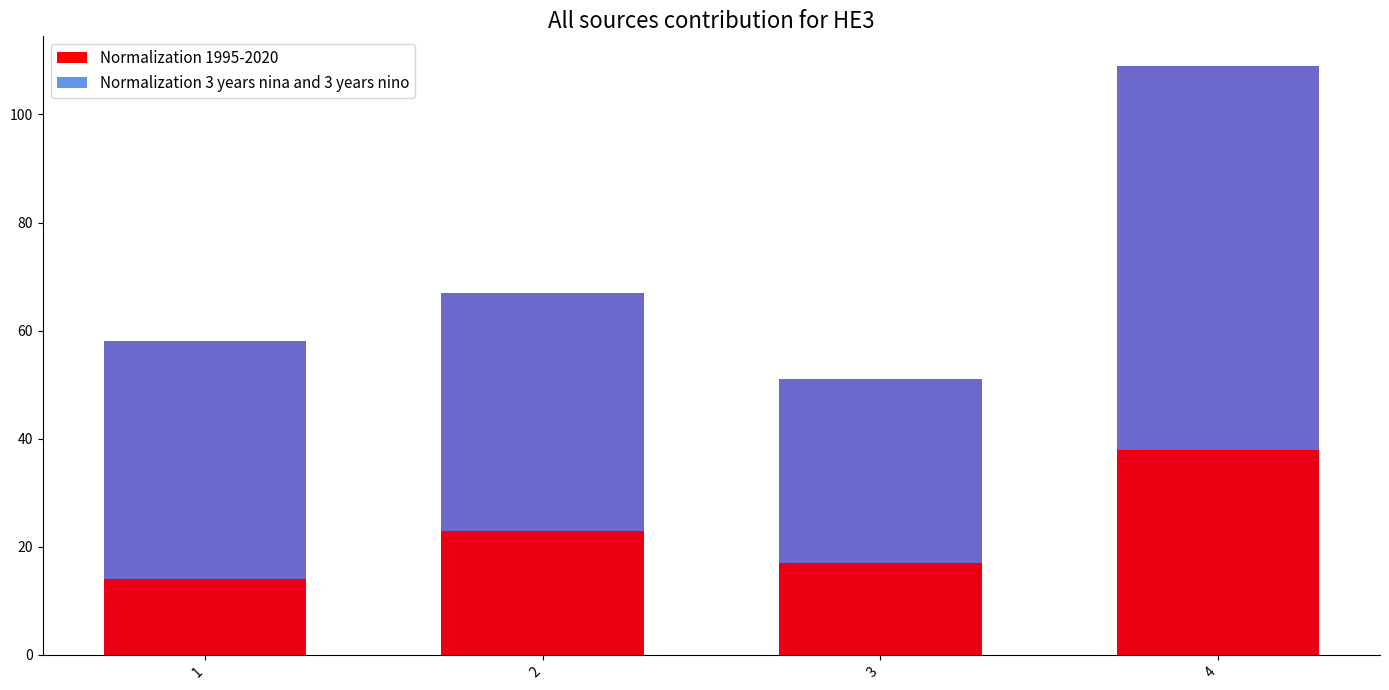

List the series in order of their peak value, highest first.

Normalization 3 years nina and 3 years nino, Normalization 1995-2020